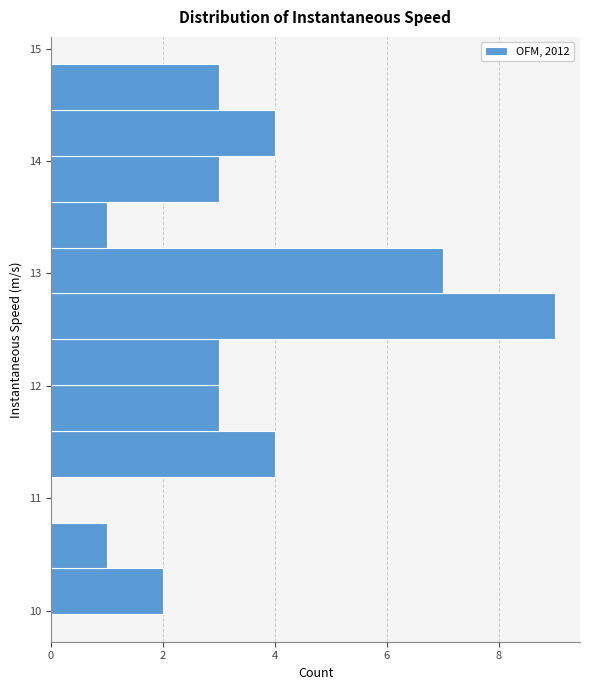

Reading bottom to top, transcribe this chart: for each bar, give the range it covers on the y-axis and its length. Neither the bar edges nor the lengths are printed on the chart, so give them approximately, as read against the axes.

10.0 to 10.4: 2
10.4 to 10.8: 1
10.8 to 11.2: 0
11.2 to 11.6: 4
11.6 to 12.0: 3
12.0 to 12.4: 3
12.4 to 12.8: 9
12.8 to 13.2: 7
13.2 to 13.6: 1
13.6 to 14.0: 3
14.0 to 14.5: 4
14.5 to 14.9: 3